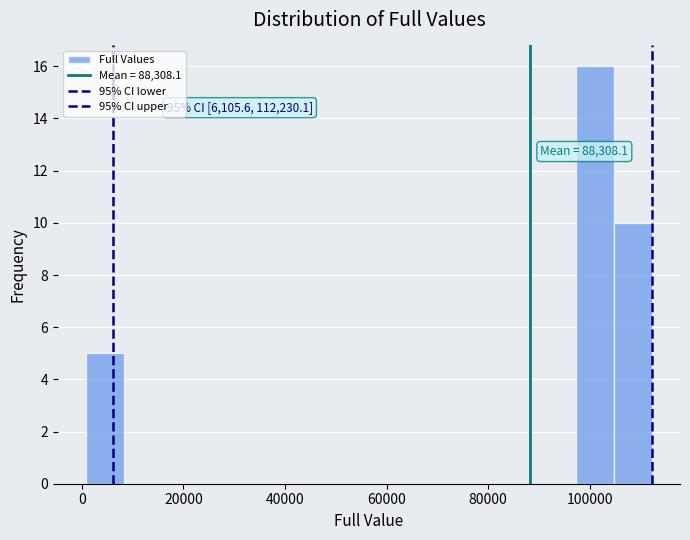

Around what value on the x-axis is the tallest bar? Give the approximate position of its centre, as read against the axis.

102000